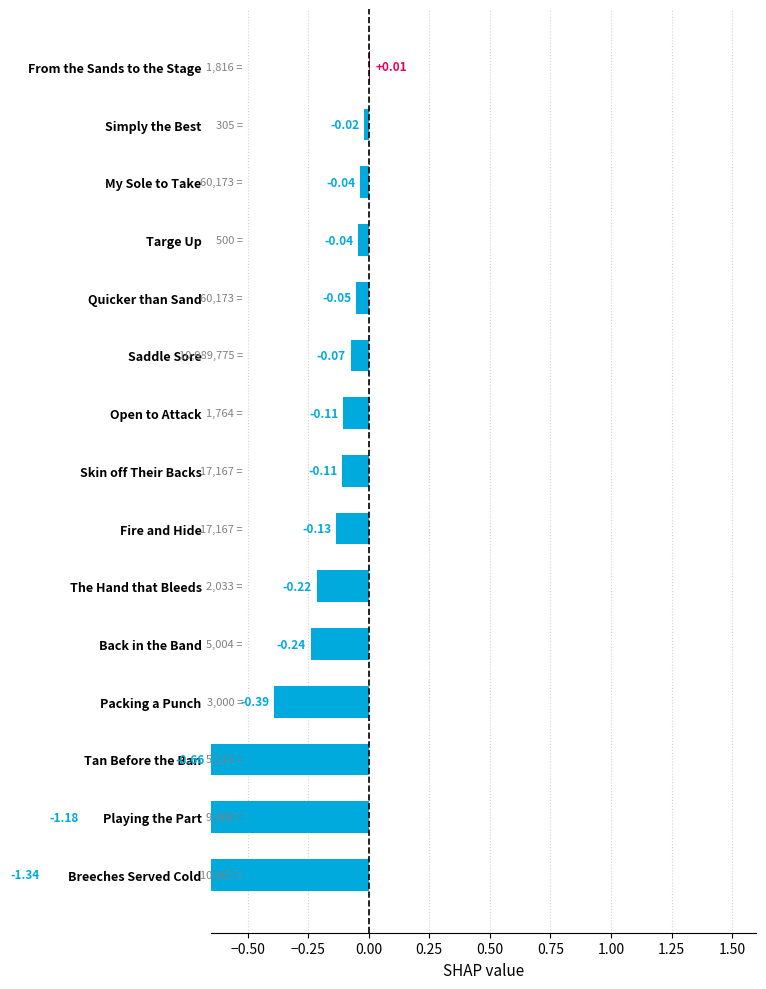

How many negative values are there?

14